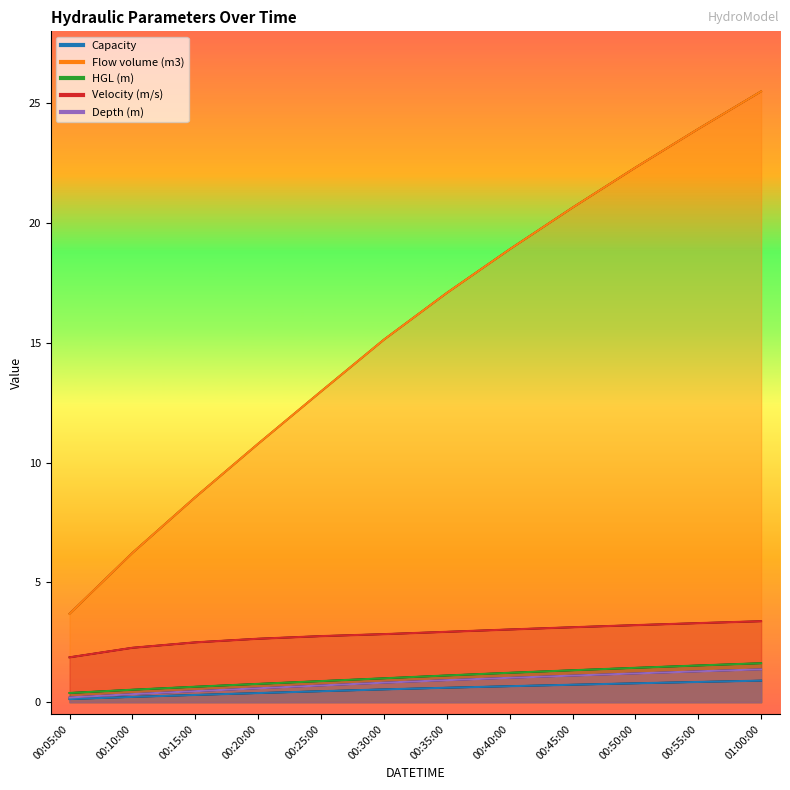

Reading left to right, transcribe all the data shown in this chart.

Capacity: 0.1	0.2	0.3	0.4	0.5	0.5	0.6	0.7	0.7	0.8	0.8	0.9
Flow volume (m3): 3.7	6.2	8.6	10.8	13.0	15.1	17.1	18.9	20.6	22.3	23.9	25.5
HGL (m): 0.4	0.5	0.6	0.8	0.9	1.0	1.1	1.2	1.3	1.4	1.5	1.6
Velocity (m/s): 1.9	2.3	2.5	2.6	2.8	2.8	2.9	3.0	3.1	3.2	3.3	3.4
Depth (m): 0.2	0.3	0.5	0.6	0.7	0.8	0.9	1.0	1.1	1.2	1.3	1.4